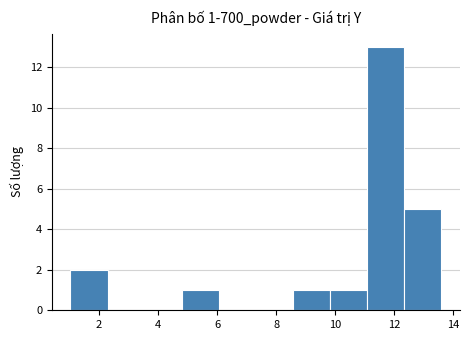

Which range on the x-axis has the tallest bar?

11.0 to 12.4